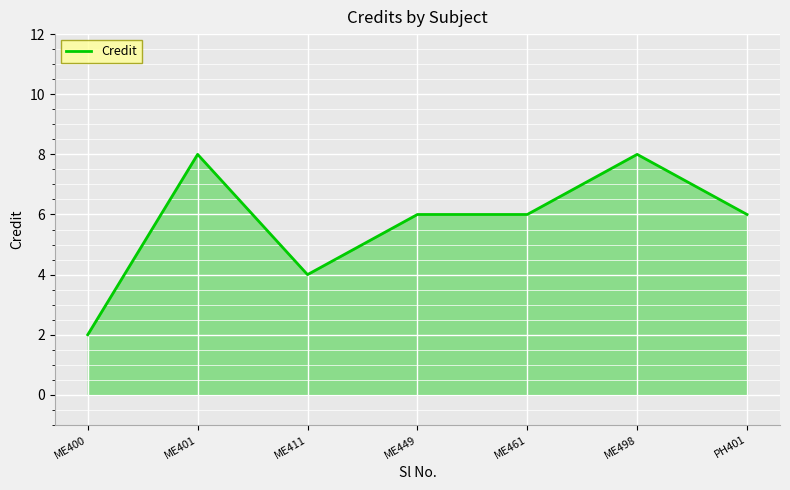

At which category does the data reach its first local peak?

ME401